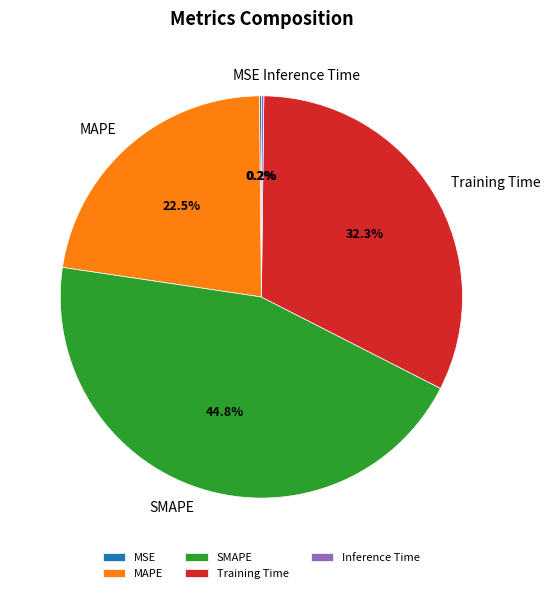

Which category has the biggest portion of the pie?

SMAPE